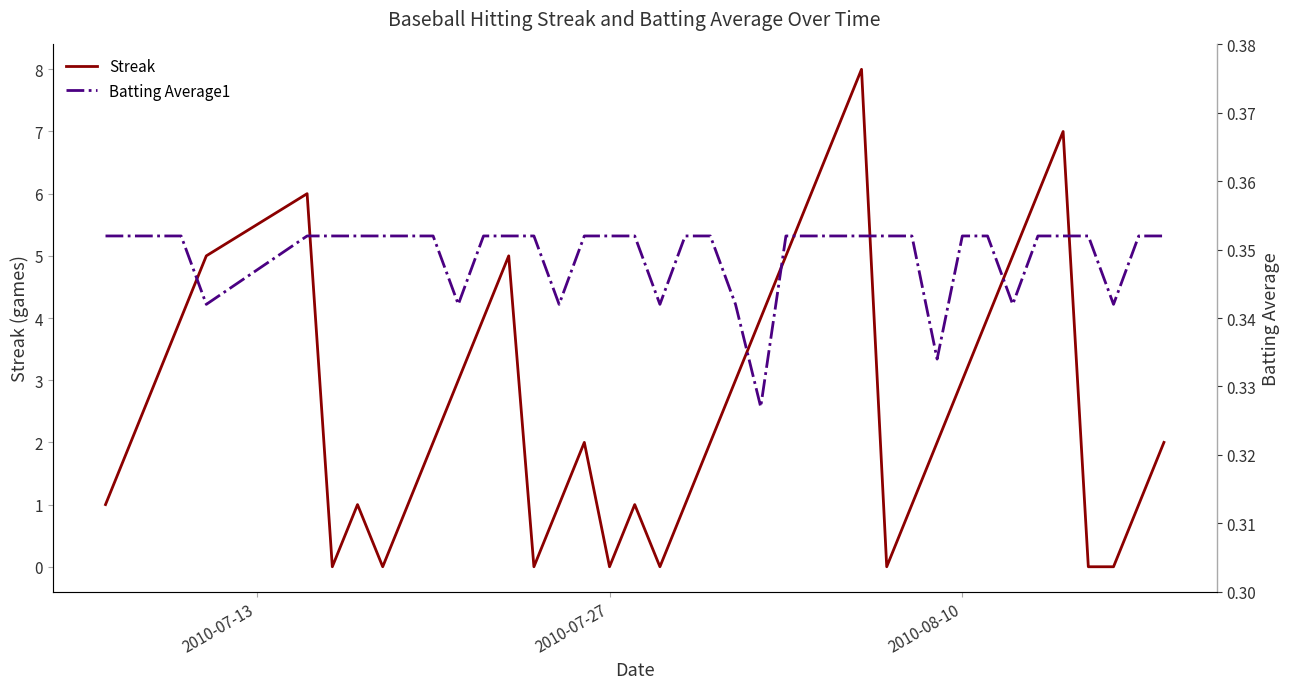

Does the chart display data point markers on the line(s)?

No